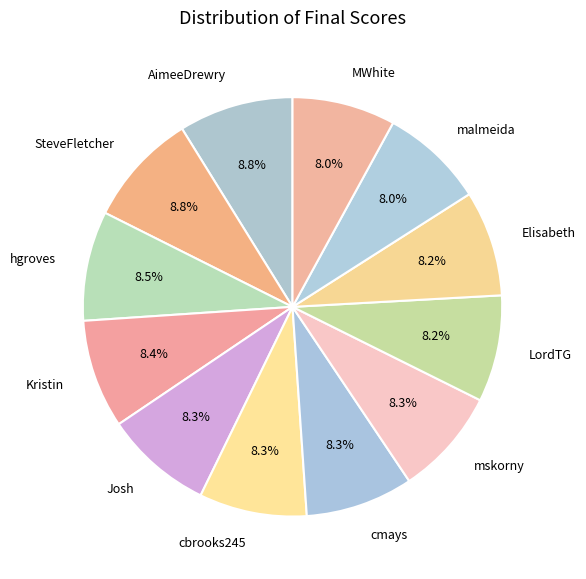

What percentage is the cbrooks245 slice, to the nearest percent?

8%